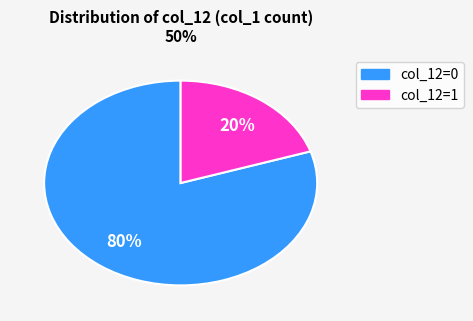

Which has a higher value, col_12=0 or col_12=1?

col_12=0